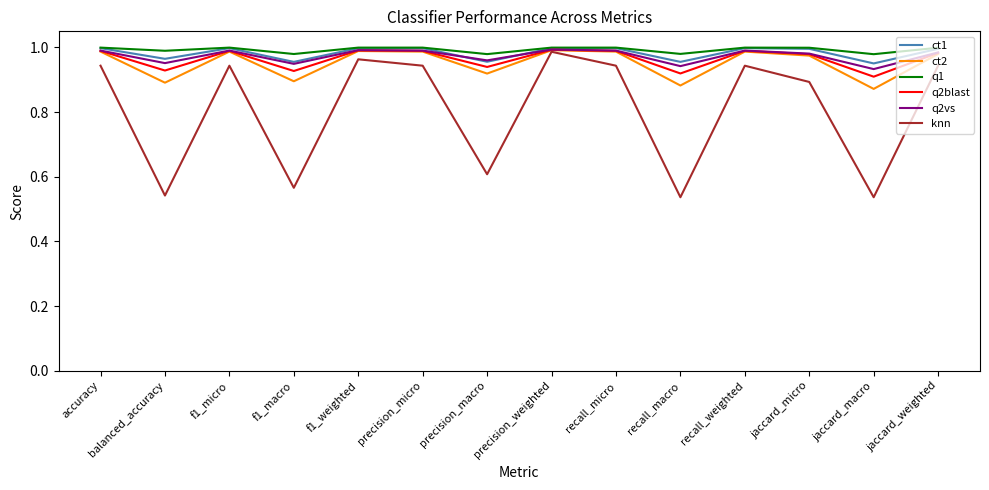

How many lines are shown in the chart?

6